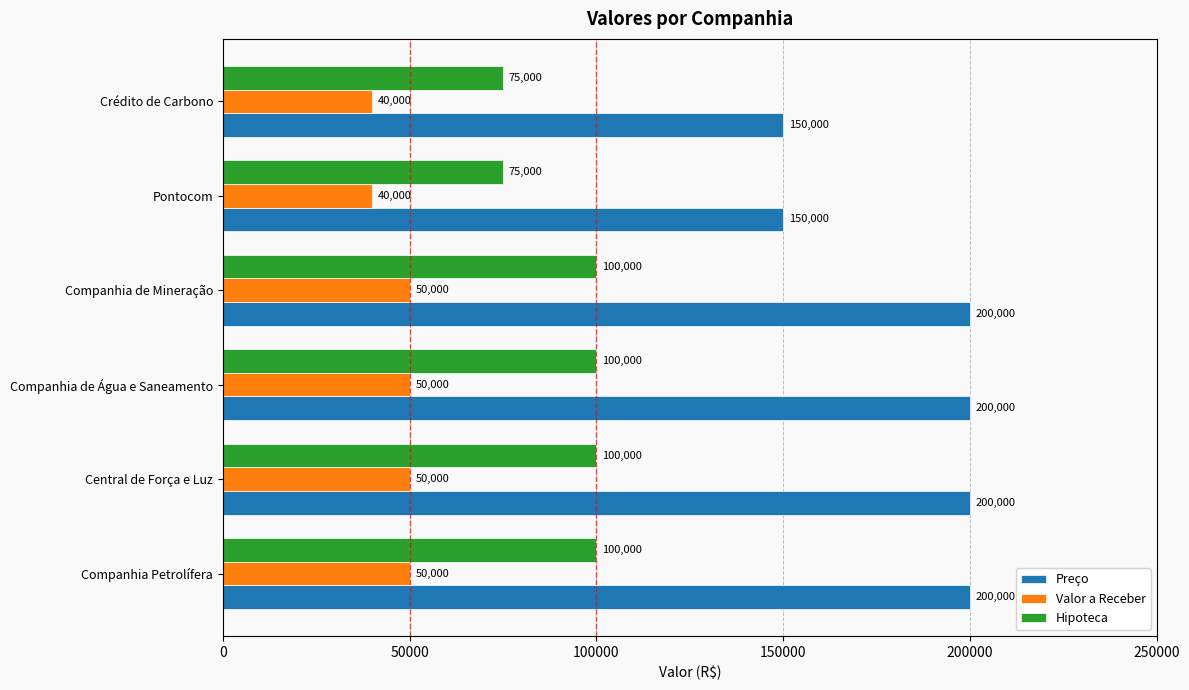

What is the difference between the second highest and second lowest values in the Hipoteca series?

25000